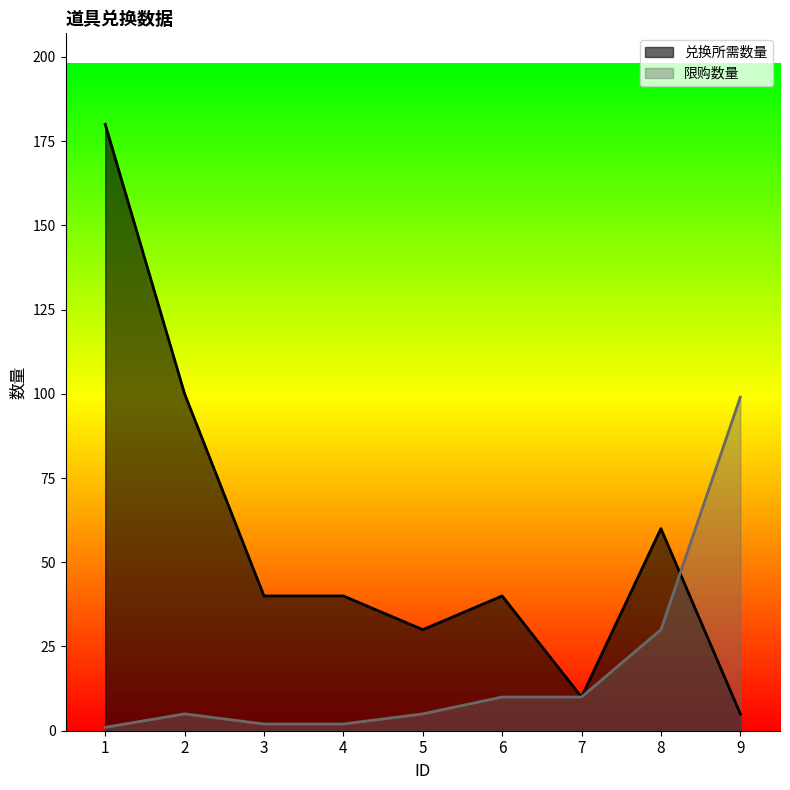

Rank the series at 1 from lowest to highest value.

限购数量, 兑换所需数量